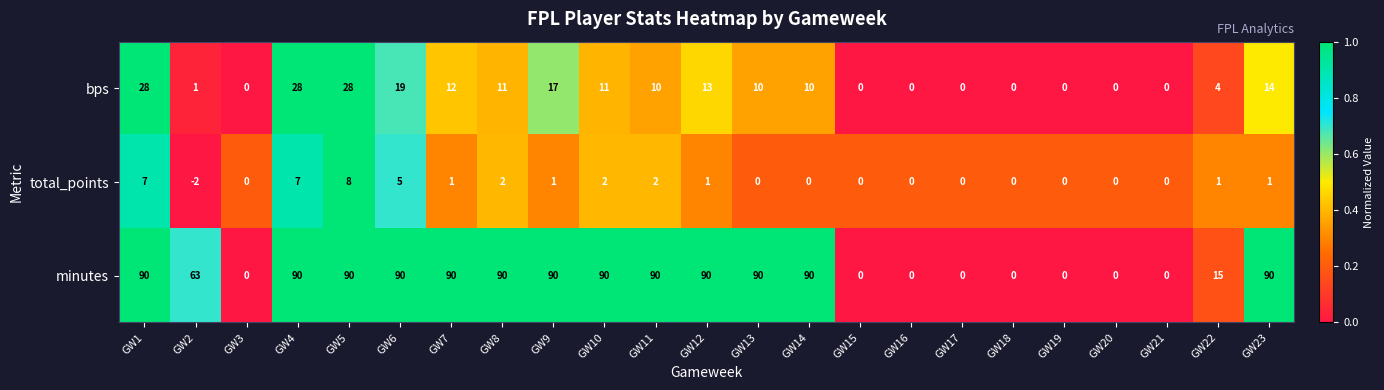

What value does the minutes series have at GW8?

90